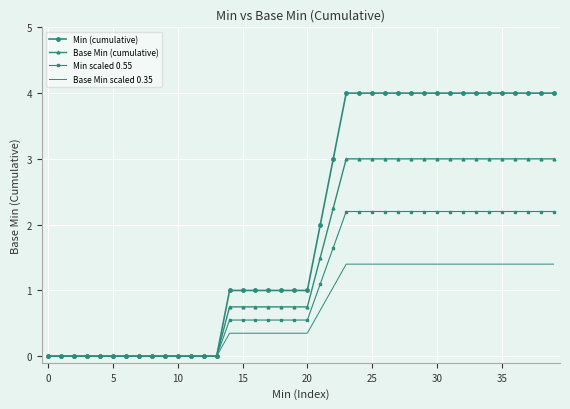

Which series has the largest total across all categories?

Min (cumulative)